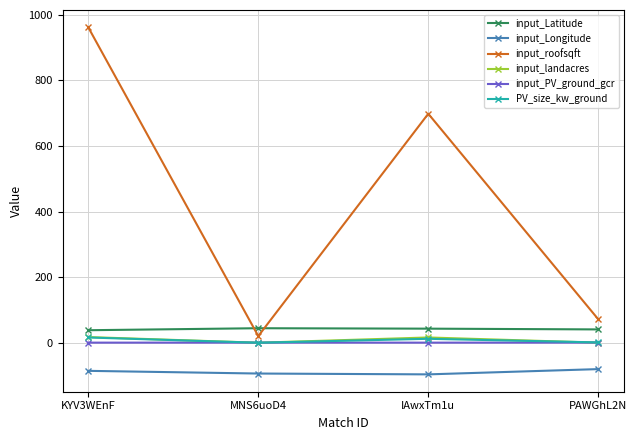

What is the value of the input_roofsqft point at the 4th from the left?

71.5